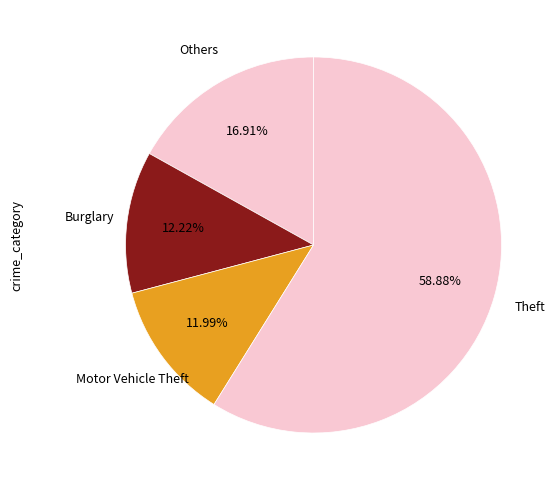

What is the majority slice?

Theft